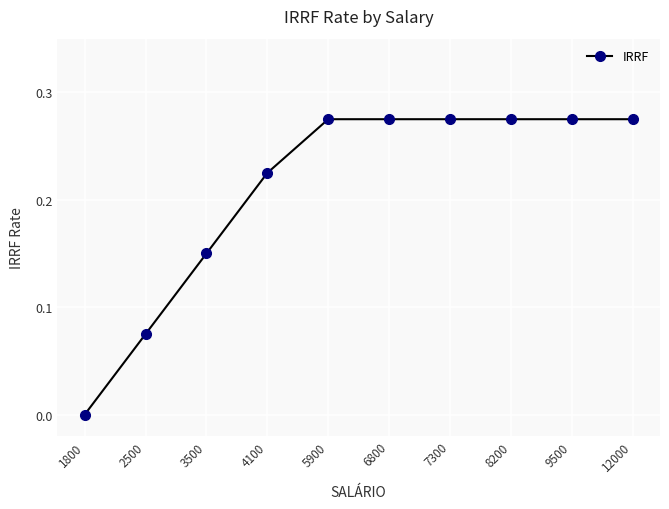

The chart shows a value of 0.0 at 1800. True or false?

True